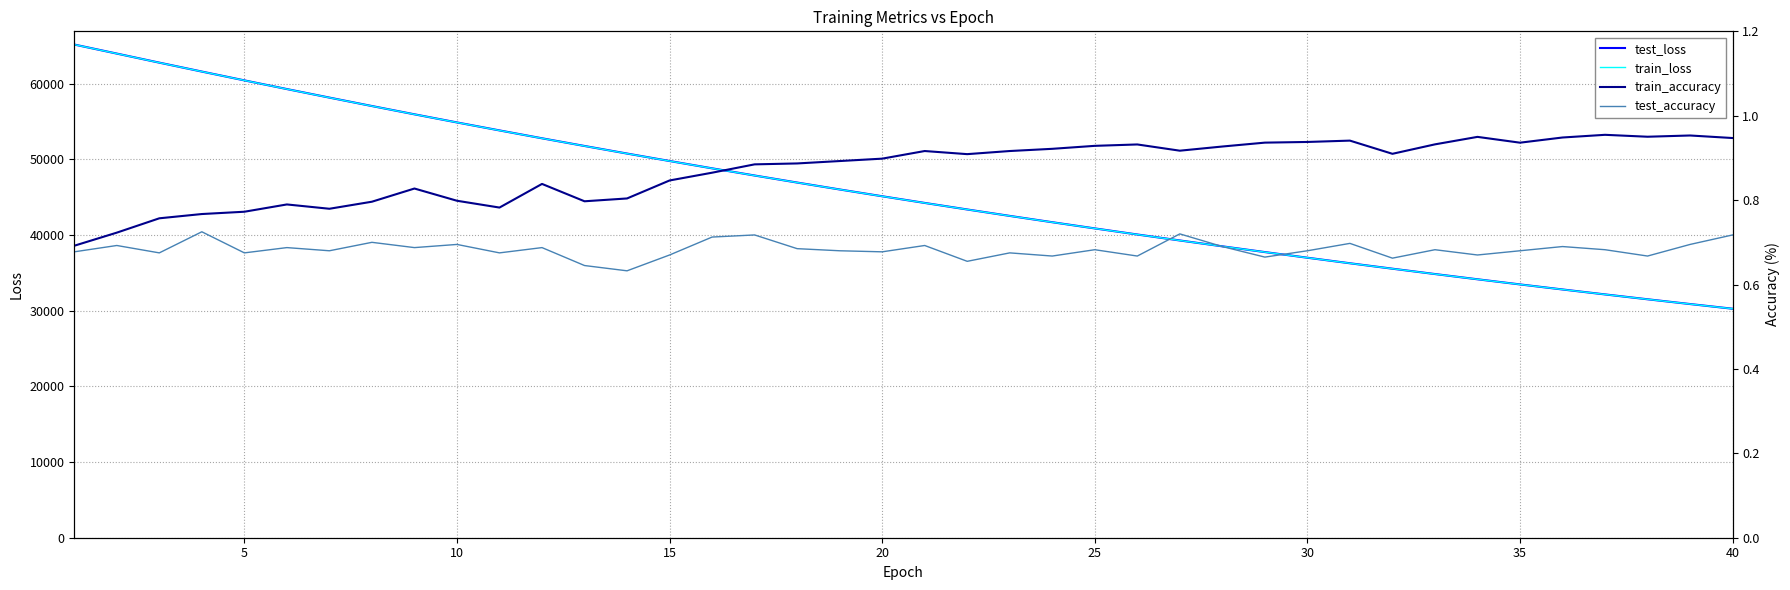

Which series has the widest spread of values?

test_loss